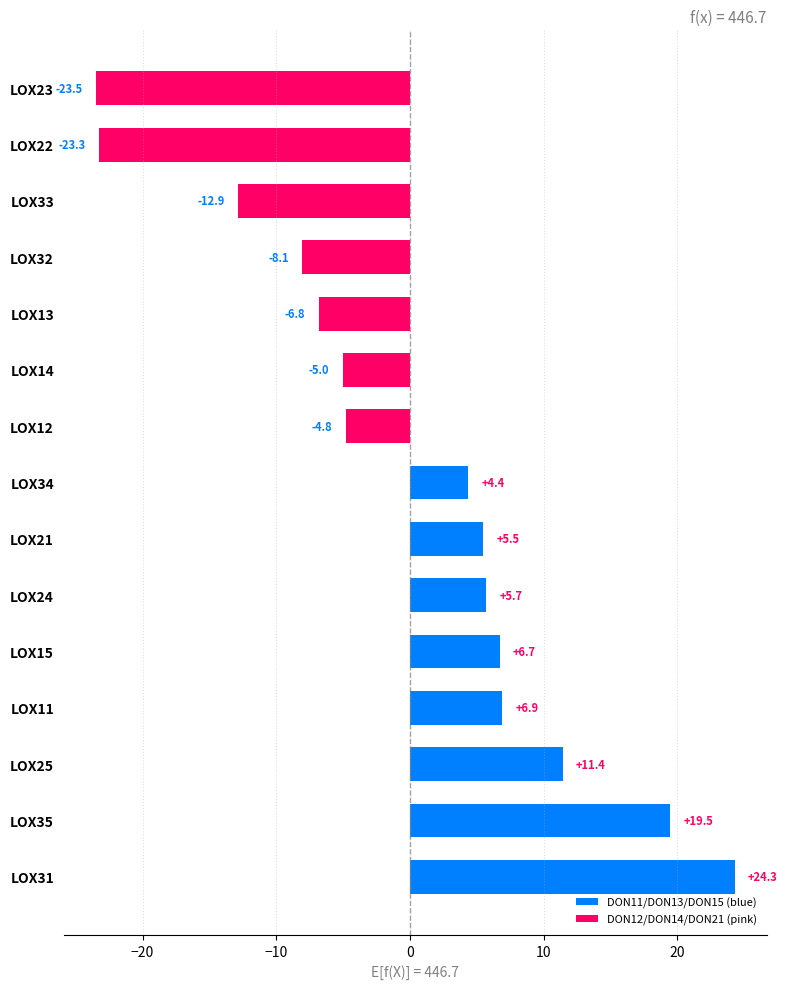

Is it true that the value at LOX22 is -23.3?

True